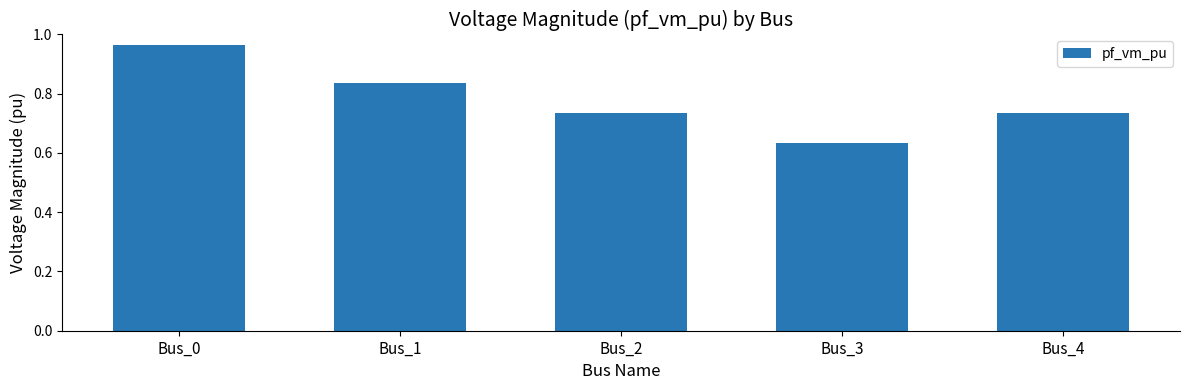

What is the sum of all values?

3.9